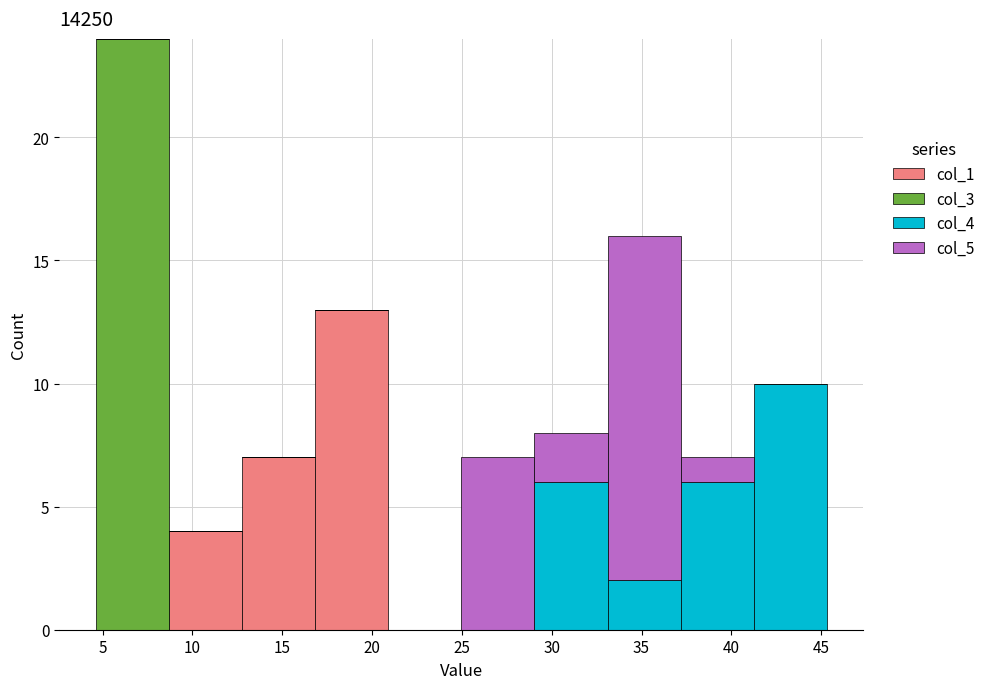

Reading left to right, transcribe this chart: for each stacked bar, give the range it covers on the x-axis and its total height. Neither the bar edges nor the heights are printed on the chart, so give them approximately, as read against the axes.

4.5 to 8.5: 24
8.5 to 13.0: 4
13.0 to 17.0: 7
17.0 to 21.0: 13
21.0 to 25.0: 0
25.0 to 29.0: 7
29.0 to 33.0: 8
33.0 to 37.0: 16
37.0 to 41.5: 7
41.5 to 45.5: 10